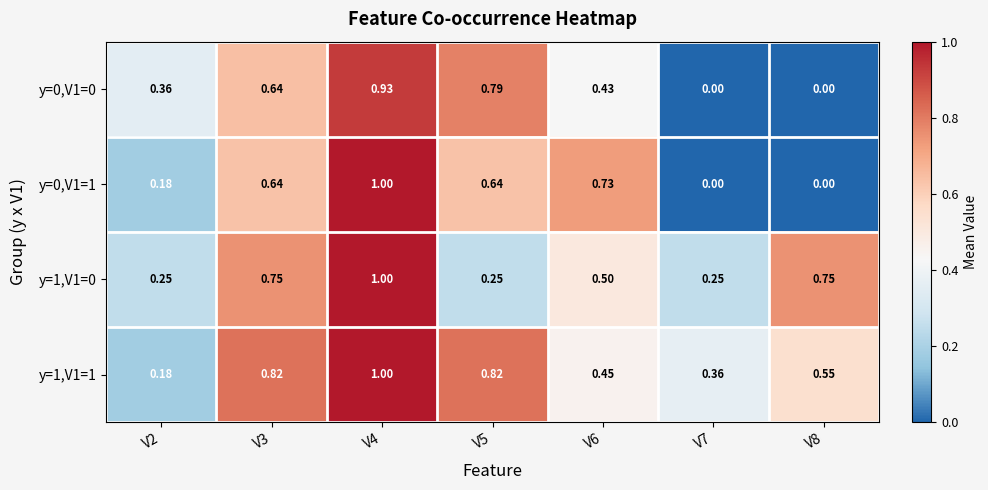

Is the value of y=1,V1=1 at V5 greater than the value of y=0,V1=1 at V3?

Yes